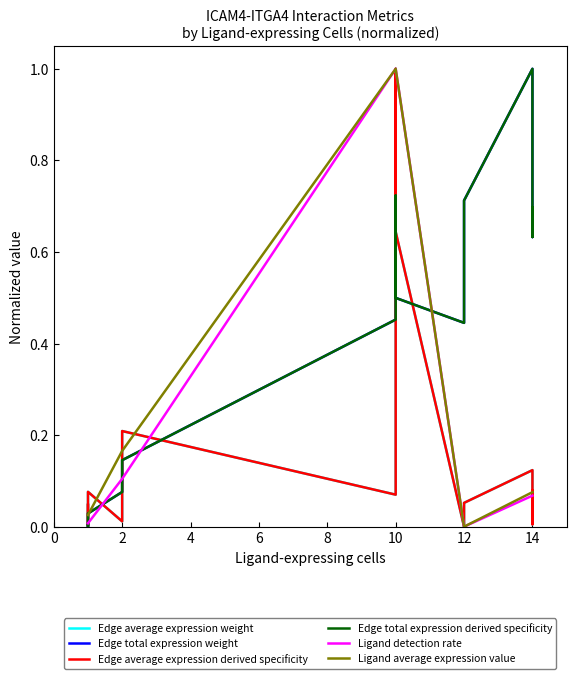

Is it true that Edge total expression derived specificity equals 0.1 at 2?

False